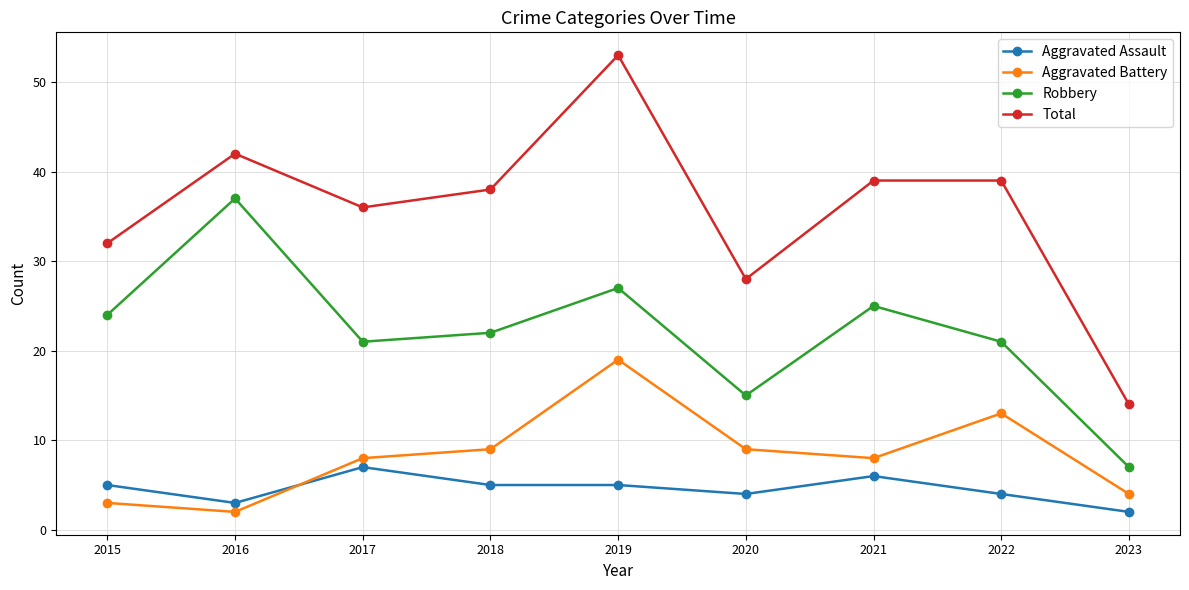

What is the sum of all Aggravated Assault values?

41